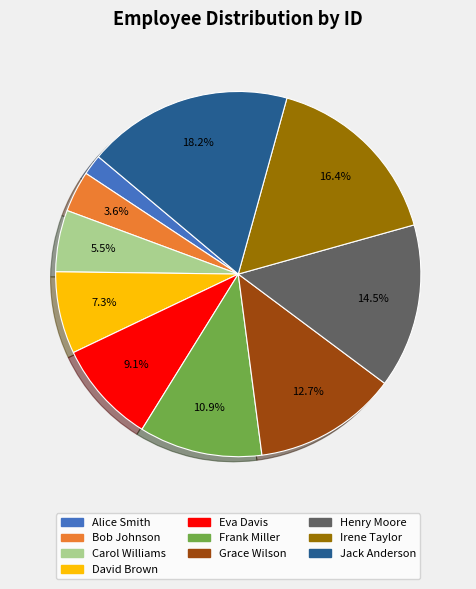

Approximately how many times larger is the value at Jack Anderson compared to David Brown?

2.5